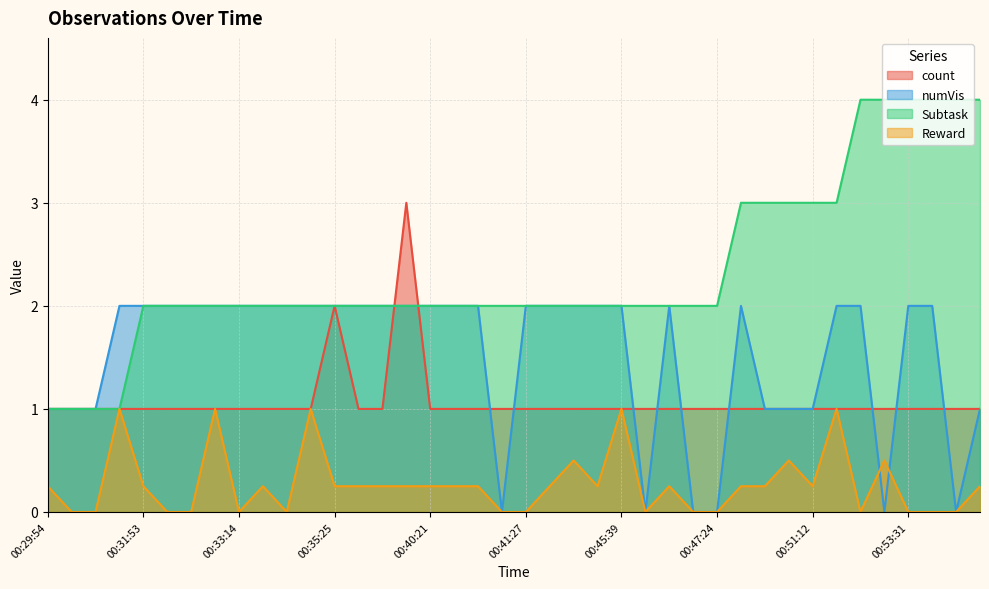

Is it true that Reward equals 0.0 at 00:32:01?

True